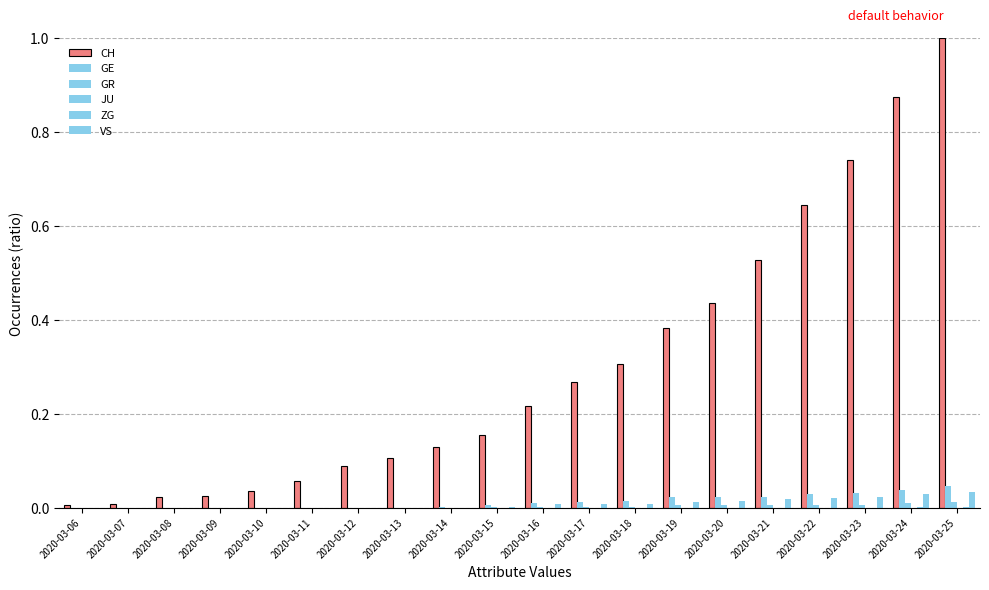

How many categories are shown in the chart?

20